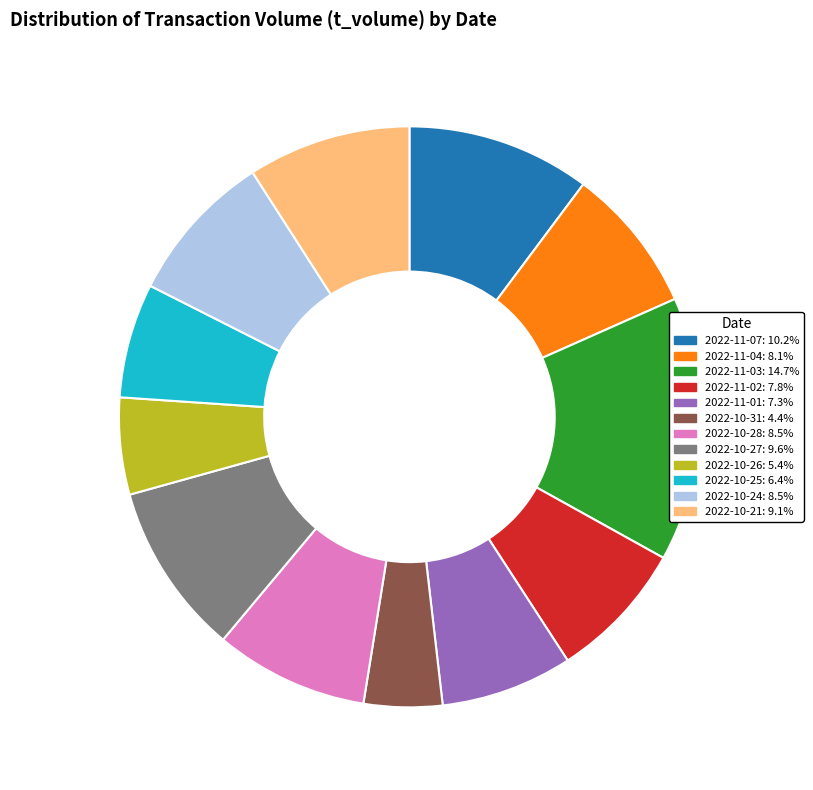

What is the largest slice in the pie chart?

2022-11-03